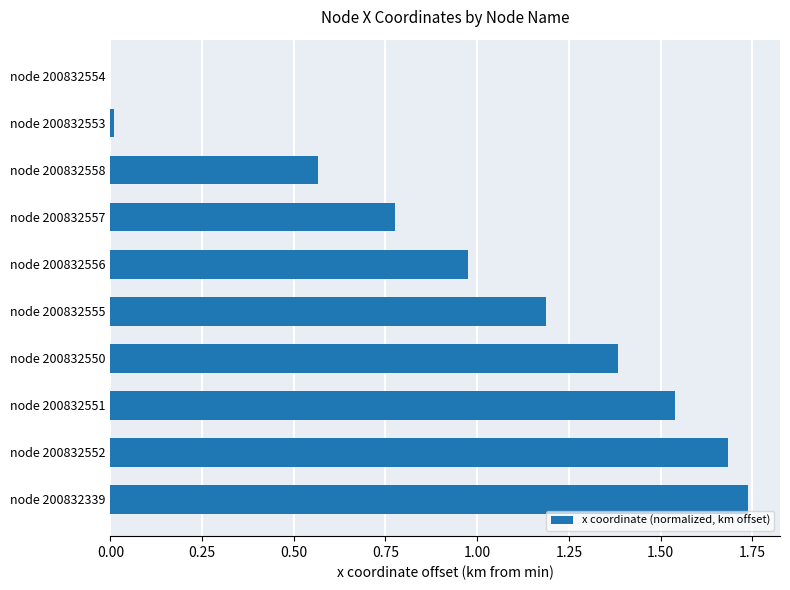

What is the sum of the values at node 200832556 and node 200832551?

2.5